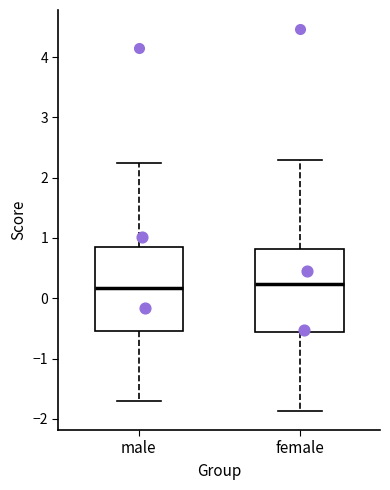

Where does the median line of the box for male sit on the y-axis? The values are not printed on the chart, so give them approximately, as read against the axis.

0.2